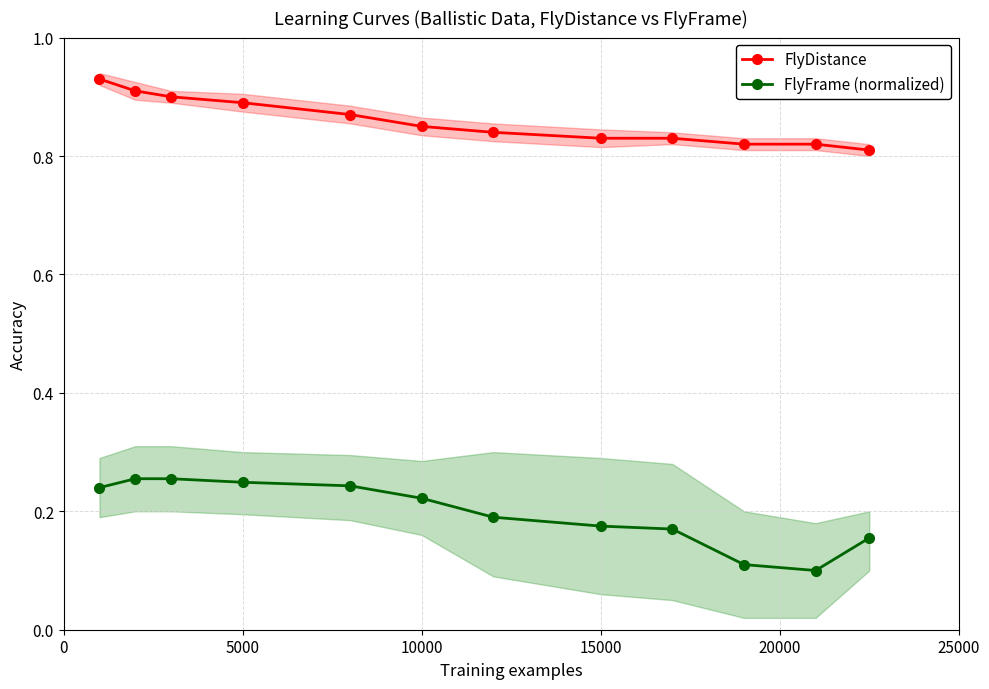

In FlyFrame (normalized), how many points are lower than both neighbors (excluding endpoints)?

1